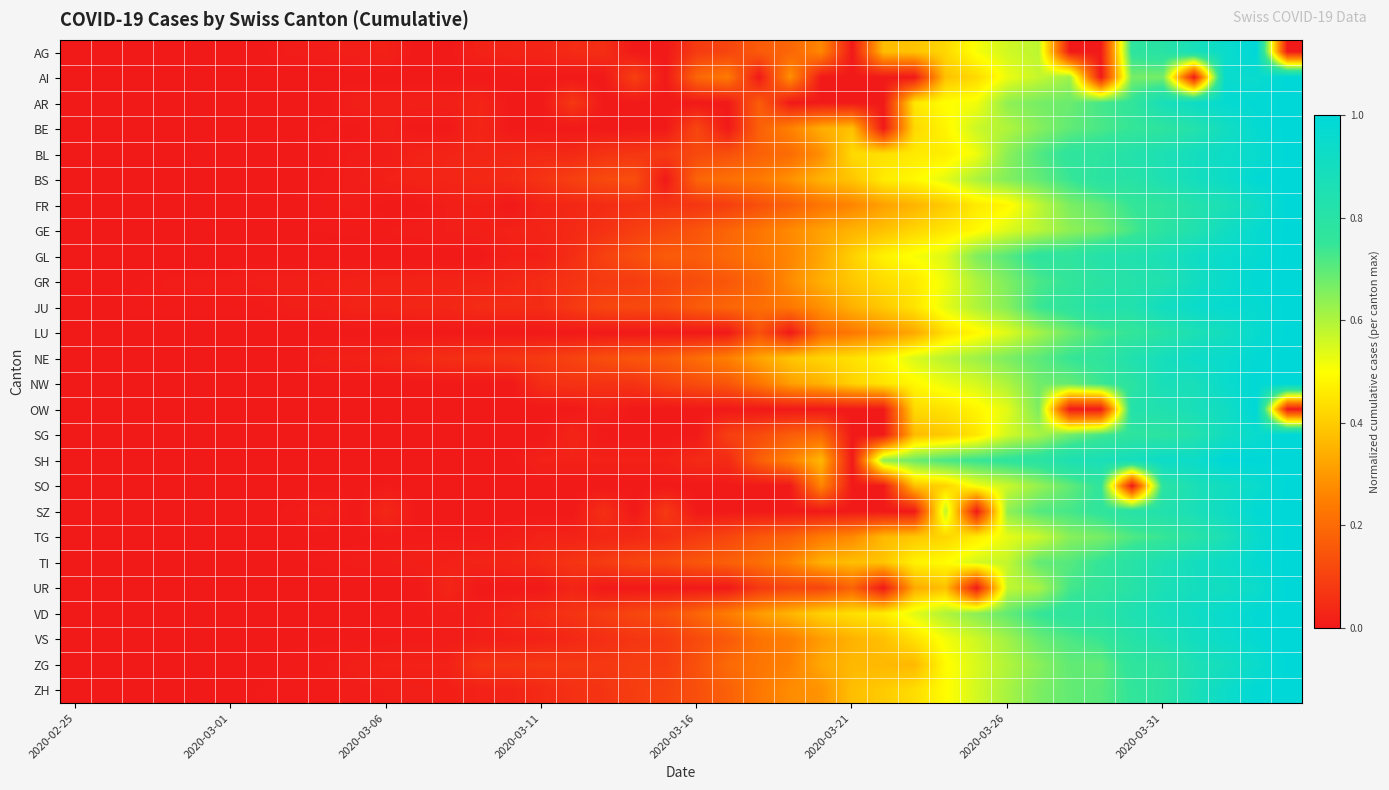

Reading left to right, transcribe all the data shown in this chart.

AG: 0.0	0.0	0.0	0.0	0.0	0.0	0.0	0.0	0.0	0.0	0.0	0.0	0.0	0.0	0.0	0.0	0.0	0.1	0.0	0.0	0.1	0.1	0.2	0.2	0.3	0.0	0.4	0.4	0.4	0.5	0.6	0.6	0.0	0.0	0.8	0.8	0.9	0.9	1.0	0.0
AI: 0.0	0.0	0.0	0.0	0.0	0.0	0.0	0.0	0.0	0.0	0.0	0.0	0.0	0.0	0.0	0.0	0.0	0.0	0.1	0.0	0.2	0.2	0.0	0.3	0.0	0.0	0.0	0.0	0.4	0.4	0.5	0.6	0.6	0.0	0.7	0.7	0.0	1.0	1.0	1.0
AR: 0.0	0.0	0.0	0.0	0.0	0.0	0.0	0.0	0.0	0.0	0.0	0.0	0.0	0.0	0.0	0.0	0.1	0.0	0.0	0.0	0.0	0.0	0.2	0.0	0.0	0.0	0.0	0.5	0.5	0.5	0.6	0.7	0.7	0.7	0.8	0.9	0.9	1.0	1.0	1.0
BE: 0.0	0.0	0.0	0.0	0.0	0.0	0.0	0.0	0.0	0.0	0.0	0.0	0.0	0.0	0.0	0.0	0.0	0.0	0.0	0.0	0.1	0.0	0.2	0.3	0.3	0.4	0.0	0.4	0.5	0.6	0.6	0.6	0.7	0.7	0.7	0.8	0.8	0.9	1.0	1.0
BL: 0.0	0.0	0.0	0.0	0.0	0.0	0.0	0.0	0.0	0.0	0.0	0.0	0.0	0.0	0.0	0.0	0.0	0.1	0.1	0.1	0.1	0.1	0.2	0.2	0.3	0.4	0.4	0.5	0.5	0.5	0.6	0.7	0.8	0.8	0.8	0.9	0.9	0.9	1.0	1.0
BS: 0.0	0.0	0.0	0.0	0.0	0.0	0.0	0.0	0.0	0.0	0.0	0.0	0.0	0.0	0.0	0.1	0.1	0.1	0.1	0.0	0.2	0.2	0.2	0.3	0.4	0.4	0.5	0.5	0.5	0.6	0.7	0.7	0.7	0.8	0.8	0.9	0.9	0.9	1.0	1.0
FR: 0.0	0.0	0.0	0.0	0.0	0.0	0.0	0.0	0.0	0.0	0.0	0.0	0.0	0.0	0.0	0.0	0.0	0.0	0.1	0.1	0.1	0.1	0.1	0.2	0.2	0.3	0.3	0.4	0.4	0.5	0.5	0.6	0.7	0.7	0.7	0.8	0.8	0.9	0.9	1.0
GE: 0.0	0.0	0.0	0.0	0.0	0.0	0.0	0.0	0.0	0.0	0.0	0.0	0.0	0.0	0.0	0.0	0.0	0.1	0.1	0.1	0.1	0.2	0.2	0.3	0.3	0.4	0.4	0.4	0.5	0.5	0.5	0.6	0.6	0.7	0.7	0.8	0.8	0.9	1.0	1.0
GL: 0.0	0.0	0.0	0.0	0.0	0.0	0.0	0.0	0.0	0.0	0.0	0.0	0.0	0.0	0.0	0.0	0.0	0.1	0.1	0.2	0.2	0.2	0.2	0.3	0.3	0.4	0.5	0.5	0.5	0.7	0.7	0.8	0.8	0.8	0.8	0.9	0.9	1.0	1.0	1.0
GR: 0.0	0.0	0.0	0.0	0.0	0.0	0.0	0.0	0.0	0.0	0.0	0.0	0.0	0.0	0.0	0.0	0.1	0.1	0.1	0.1	0.1	0.2	0.2	0.3	0.3	0.4	0.4	0.5	0.5	0.6	0.7	0.7	0.8	0.8	0.8	0.8	0.9	0.9	1.0	1.0
JU: 0.0	0.0	0.0	0.0	0.0	0.0	0.0	0.0	0.0	0.0	0.0	0.0	0.0	0.0	0.0	0.0	0.1	0.1	0.1	0.1	0.2	0.2	0.2	0.2	0.3	0.4	0.4	0.4	0.5	0.6	0.6	0.7	0.8	0.8	0.8	0.9	0.9	1.0	1.0	1.0
LU: 0.0	0.0	0.0	0.0	0.0	0.0	0.0	0.0	0.0	0.0	0.0	0.0	0.0	0.0	0.0	0.0	0.0	0.0	0.0	0.0	0.0	0.0	0.1	0.0	0.2	0.2	0.3	0.3	0.4	0.5	0.5	0.6	0.7	0.7	0.7	0.8	0.9	0.9	1.0	1.0
NE: 0.0	0.0	0.0	0.0	0.0	0.0	0.0	0.0	0.0	0.0	0.0	0.0	0.1	0.1	0.1	0.1	0.1	0.1	0.2	0.2	0.2	0.3	0.3	0.4	0.4	0.4	0.5	0.5	0.6	0.6	0.7	0.7	0.7	0.8	0.8	0.9	0.9	1.0	1.0	1.0
NW: 0.0	0.0	0.0	0.0	0.0	0.0	0.0	0.0	0.0	0.0	0.0	0.0	0.0	0.0	0.0	0.1	0.1	0.1	0.1	0.1	0.1	0.1	0.2	0.3	0.3	0.4	0.5	0.5	0.5	0.6	0.6	0.7	0.7	0.7	0.8	0.9	0.9	0.9	1.0	1.0
OW: 0.0	0.0	0.0	0.0	0.0	0.0	0.0	0.0	0.0	0.0	0.0	0.0	0.0	0.0	0.0	0.0	0.0	0.0	0.0	0.0	0.0	0.0	0.0	0.0	0.0	0.0	0.0	0.4	0.4	0.5	0.5	0.7	0.0	0.0	0.8	0.8	0.9	0.9	1.0	0.0
SG: 0.0	0.0	0.0	0.0	0.0	0.0	0.0	0.0	0.0	0.0	0.0	0.0	0.0	0.0	0.0	0.0	0.0	0.0	0.0	0.0	0.0	0.1	0.1	0.2	0.2	0.0	0.0	0.4	0.4	0.5	0.6	0.6	0.7	0.7	0.8	0.8	0.8	0.9	1.0	1.0
SH: 0.0	0.0	0.0	0.0	0.0	0.0	0.0	0.0	0.0	0.0	0.0	0.0	0.0	0.0	0.0	0.0	0.0	0.0	0.0	0.0	0.0	0.0	0.2	0.3	0.4	0.0	0.6	0.7	0.7	0.7	0.8	0.8	0.9	0.9	0.9	0.9	0.9	1.0	1.0	1.0
SO: 0.0	0.0	0.0	0.0	0.0	0.0	0.0	0.0	0.0	0.0	0.0	0.0	0.0	0.0	0.0	0.0	0.0	0.0	0.0	0.0	0.0	0.0	0.0	0.0	0.3	0.0	0.0	0.4	0.4	0.5	0.6	0.6	0.7	0.8	0.0	0.8	0.9	0.9	0.9	1.0
SZ: 0.0	0.0	0.0	0.0	0.0	0.0	0.0	0.0	0.0	0.0	0.0	0.0	0.0	0.0	0.0	0.0	0.0	0.1	0.0	0.1	0.0	0.0	0.0	0.0	0.0	0.0	0.0	0.0	0.6	0.0	0.6	0.7	0.7	0.8	0.8	0.8	0.9	0.9	1.0	1.0
TG: 0.0	0.0	0.0	0.0	0.0	0.0	0.0	0.0	0.0	0.0	0.0	0.0	0.0	0.0	0.0	0.0	0.0	0.0	0.0	0.1	0.1	0.1	0.2	0.2	0.2	0.3	0.4	0.4	0.4	0.5	0.5	0.6	0.6	0.7	0.7	0.7	0.8	0.9	1.0	1.0
TI: 0.0	0.0	0.0	0.0	0.0	0.0	0.0	0.0	0.0	0.0	0.0	0.0	0.0	0.0	0.0	0.0	0.1	0.1	0.1	0.1	0.2	0.2	0.2	0.3	0.3	0.4	0.4	0.5	0.5	0.6	0.6	0.7	0.7	0.8	0.8	0.9	0.9	0.9	1.0	1.0
UR: 0.0	0.0	0.0	0.0	0.0	0.0	0.0	0.0	0.0	0.0	0.0	0.0	0.0	0.0	0.0	0.0	0.0	0.0	0.0	0.0	0.0	0.0	0.1	0.1	0.1	0.2	0.0	0.3	0.4	0.0	0.6	0.6	0.7	0.8	0.8	0.9	0.9	0.9	0.9	1.0
VD: 0.0	0.0	0.0	0.0	0.0	0.0	0.0	0.0	0.0	0.0	0.0	0.0	0.0	0.0	0.0	0.0	0.1	0.1	0.1	0.1	0.2	0.2	0.3	0.4	0.4	0.4	0.5	0.5	0.6	0.6	0.7	0.7	0.8	0.8	0.8	0.9	0.9	1.0	1.0	1.0
VS: 0.0	0.0	0.0	0.0	0.0	0.0	0.0	0.0	0.0	0.0	0.0	0.0	0.0	0.0	0.0	0.0	0.0	0.1	0.1	0.1	0.1	0.2	0.2	0.2	0.3	0.4	0.4	0.4	0.5	0.6	0.6	0.7	0.7	0.7	0.8	0.9	0.9	0.9	1.0	1.0
ZG: 0.0	0.0	0.0	0.0	0.0	0.0	0.0	0.0	0.0	0.0	0.0	0.0	0.0	0.1	0.1	0.1	0.1	0.1	0.1	0.1	0.1	0.2	0.2	0.3	0.3	0.4	0.4	0.4	0.5	0.5	0.6	0.6	0.7	0.7	0.8	0.8	0.9	0.9	0.9	1.0
ZH: 0.0	0.0	0.0	0.0	0.0	0.0	0.0	0.0	0.0	0.0	0.0	0.0	0.0	0.0	0.0	0.0	0.1	0.1	0.1	0.1	0.1	0.2	0.2	0.3	0.3	0.4	0.4	0.4	0.5	0.6	0.6	0.7	0.7	0.7	0.8	0.8	0.9	0.9	1.0	1.0